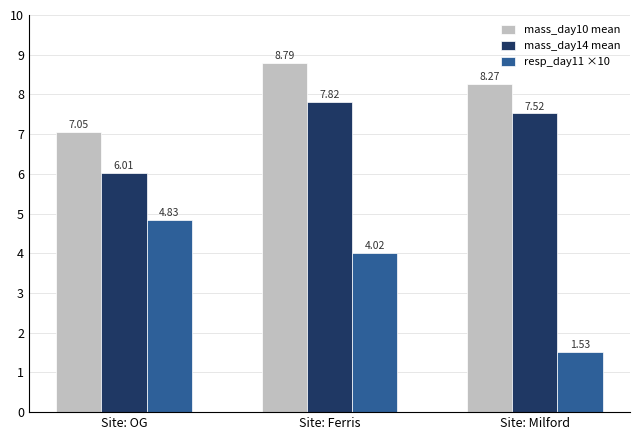

Which series changed the most between Site: OG and Site: Ferris?

mass_day14 mean